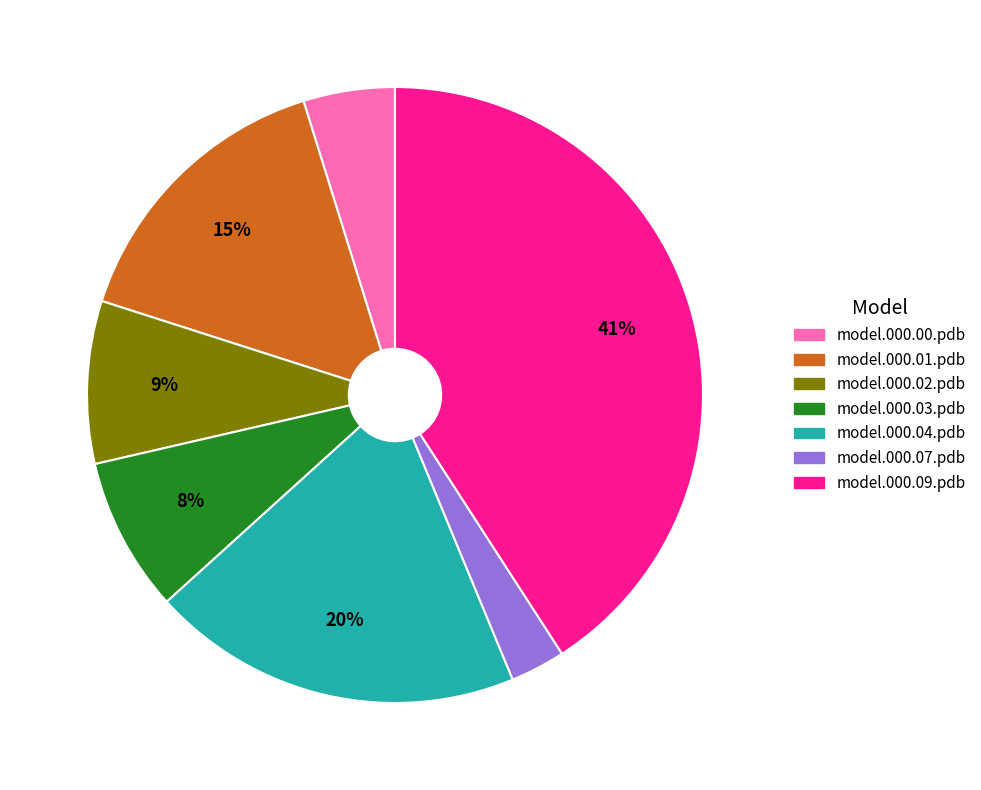

To the nearest percent, what is the difference between the largest and smallest slice percentages?

38%